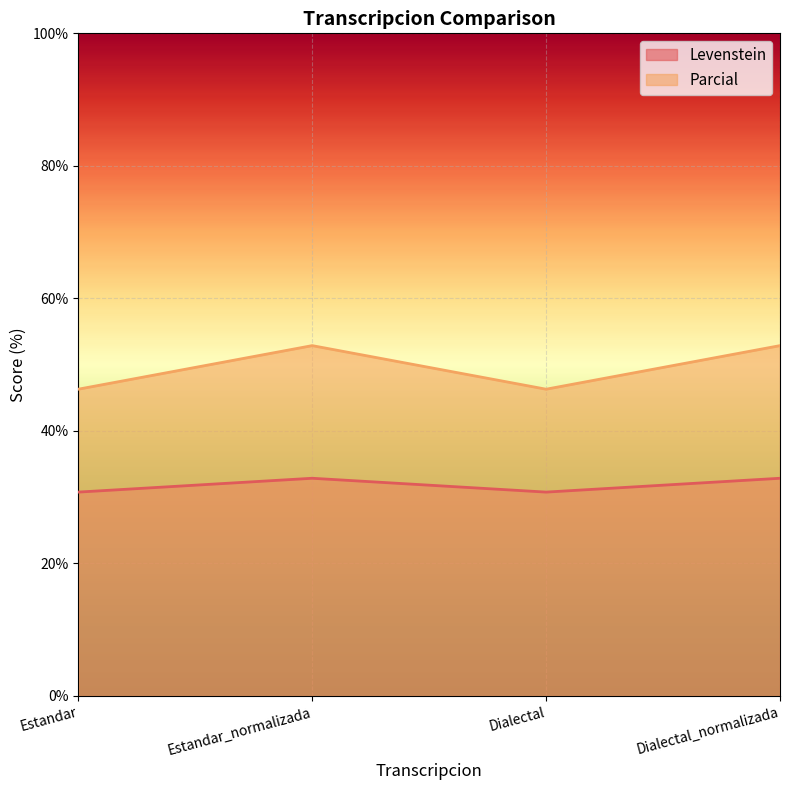

Reading left to right, extract all data points from this chart.

Levenstein: Estandar=30.8	Estandar_normalizada=32.9	Dialectal=30.8	Dialectal_normalizada=32.9
Parcial: Estandar=46.3	Estandar_normalizada=52.9	Dialectal=46.3	Dialectal_normalizada=52.9